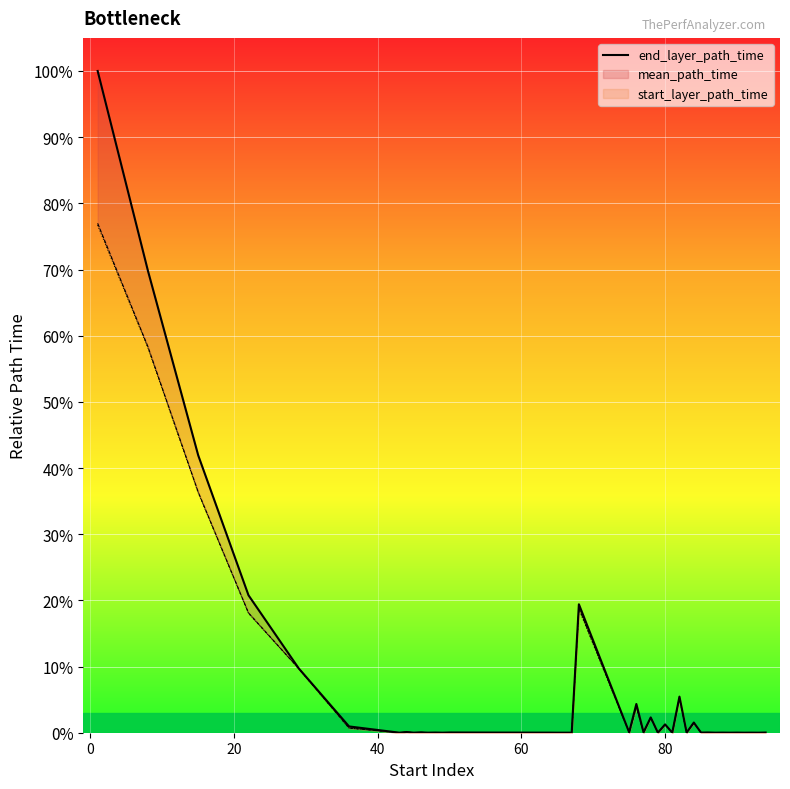

How many interior local peaks (higher than both neighbors) does the data have?

15